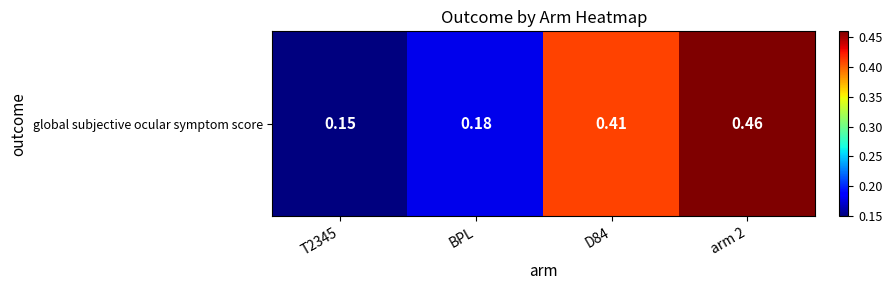

Rank the categories by value from highest to lowest.

arm 2, D84, BPL, T2345